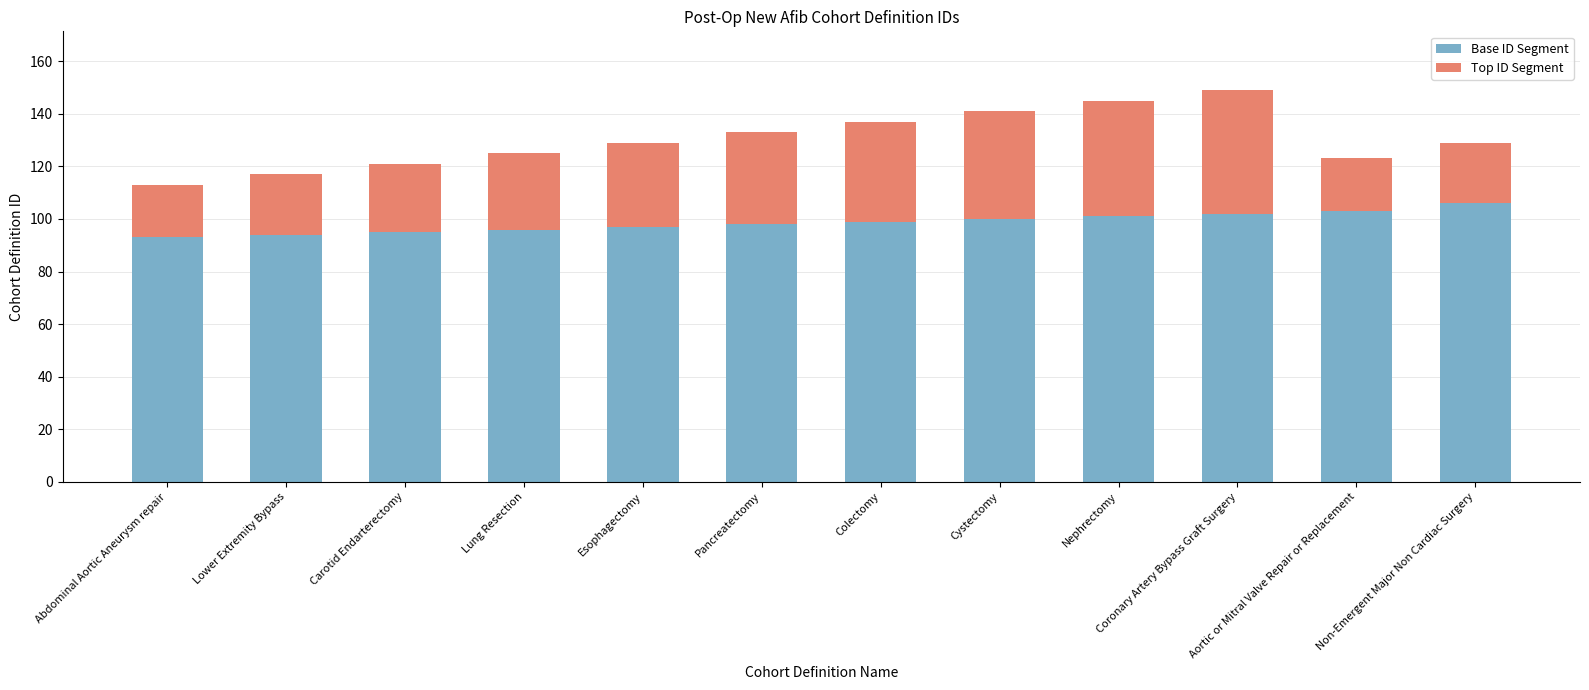

What is the sum of all Base ID Segment values?

1184